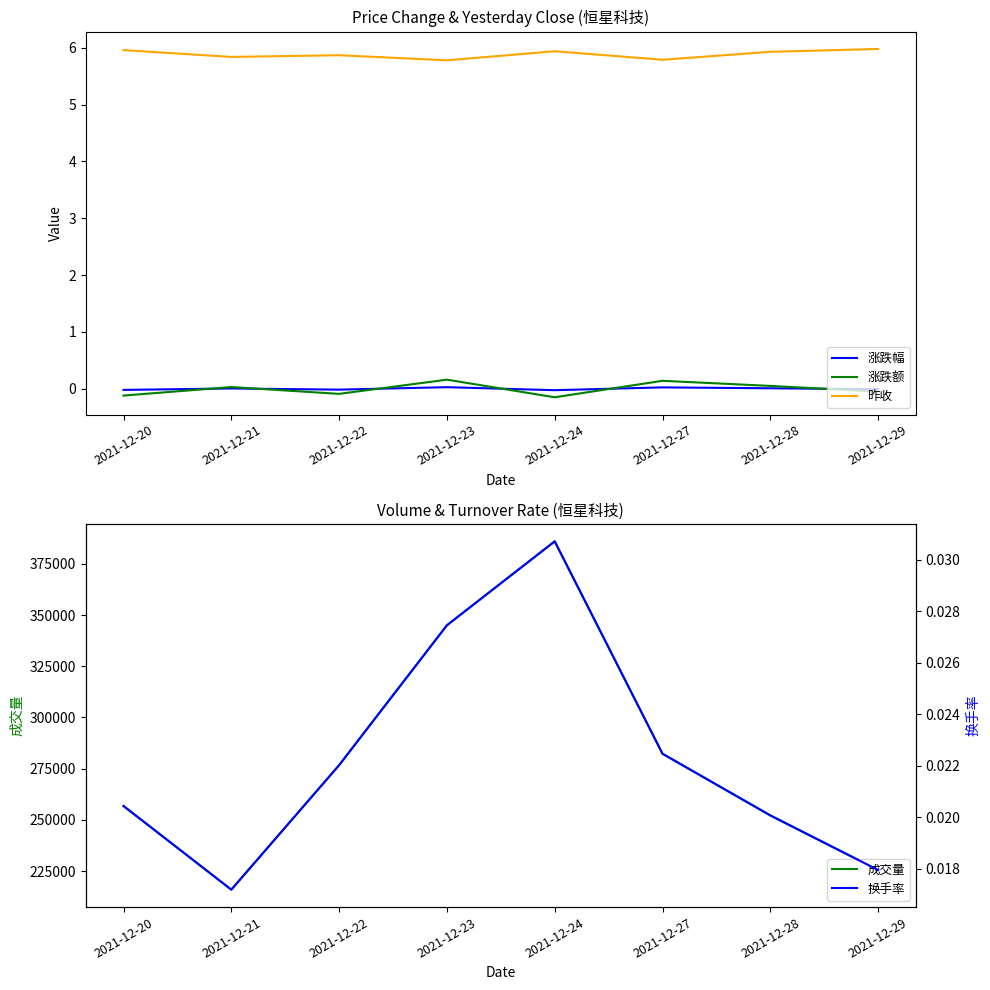

Reading left to right, extract all data points from this chart.

涨跌幅: 2021-12-20=-0.0	2021-12-21=0.0	2021-12-22=-0.0	2021-12-23=0.0	2021-12-24=-0.0	2021-12-27=0.0	2021-12-28=0.0	2021-12-29=-0.0
涨跌额: 2021-12-20=-0.1	2021-12-21=0.0	2021-12-22=-0.1	2021-12-23=0.2	2021-12-24=-0.1	2021-12-27=0.1	2021-12-28=0.1	2021-12-29=-0.1
昨收: 2021-12-20=6.0	2021-12-21=5.8	2021-12-22=5.9	2021-12-23=5.8	2021-12-24=5.9	2021-12-27=5.8	2021-12-28=5.9	2021-12-29=6.0
成交量: 2021-12-20=256772.0	2021-12-21=215932.8	2021-12-22=276702.7	2021-12-23=344985.9	2021-12-24=385948.2	2021-12-27=282273.7	2021-12-28=252183.3	2021-12-29=225526.5
换手率: 2021-12-20=0.0	2021-12-21=0.0	2021-12-22=0.0	2021-12-23=0.0	2021-12-24=0.0	2021-12-27=0.0	2021-12-28=0.0	2021-12-29=0.0